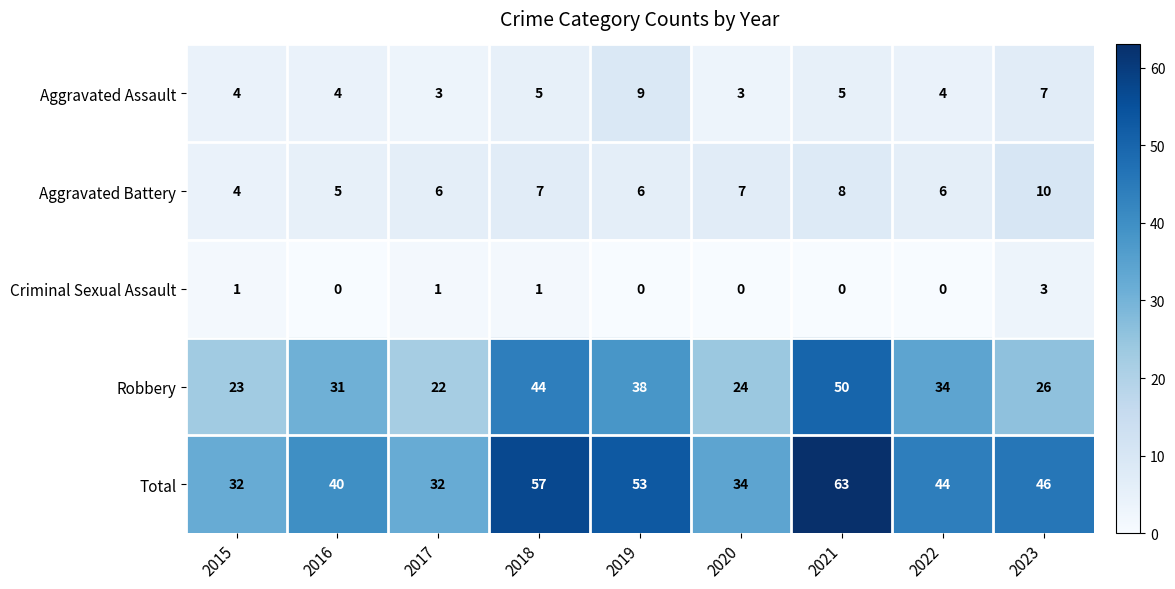

What value does the Robbery series have at 2017, to the nearest 5?

20